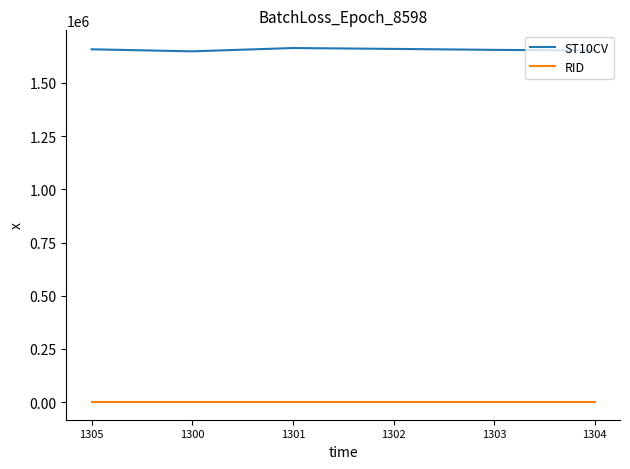

What position from the right is 1300?

5